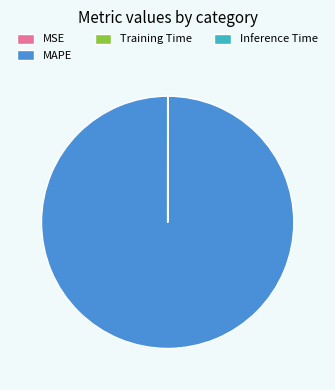

What is the largest slice in the pie chart?

MAPE